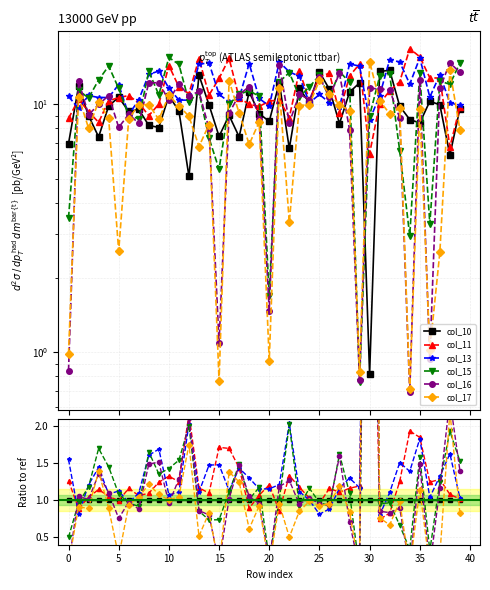

Is this an area chart (filled region under the line)?

No